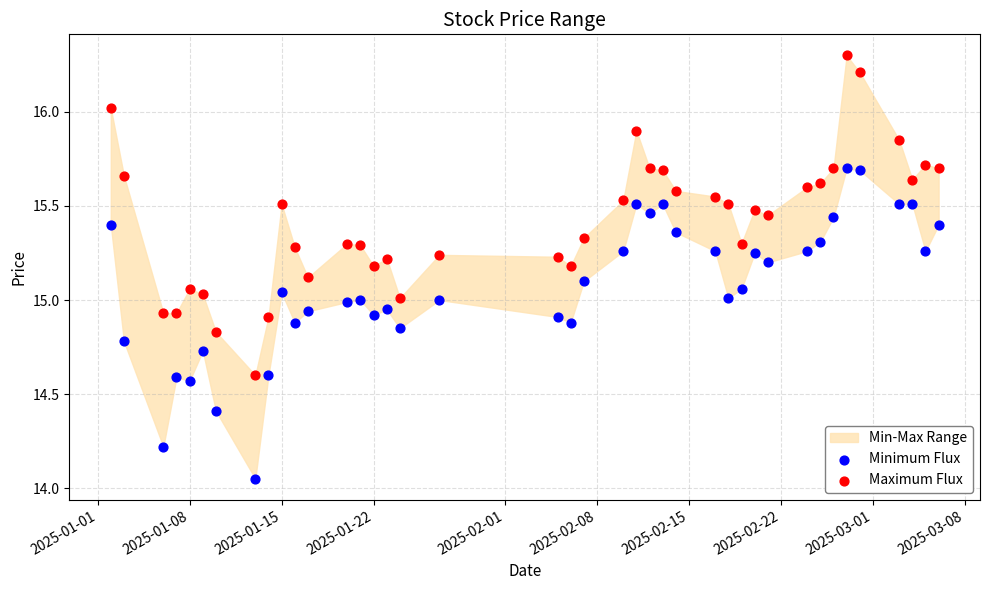

Across all data points, what is the range of X values (max minus min)?

63.0